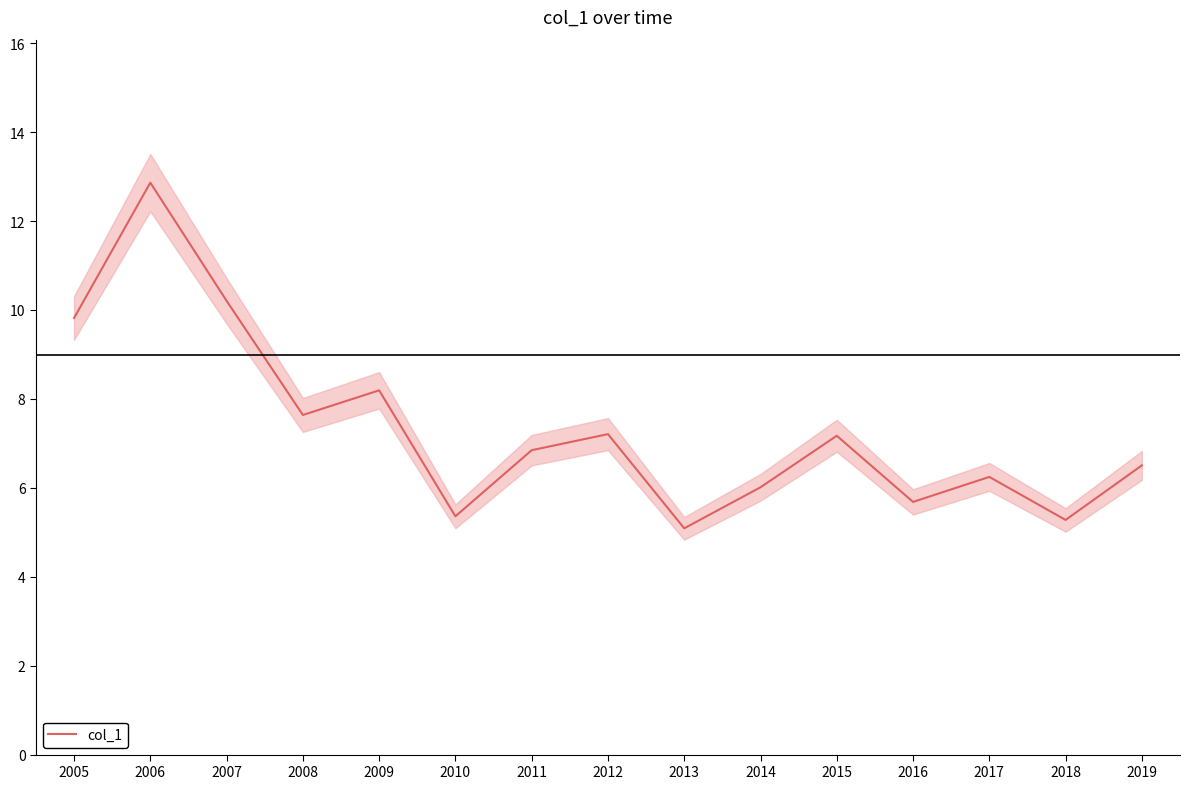

True or false: the data shows 6.8 at 2011.

True